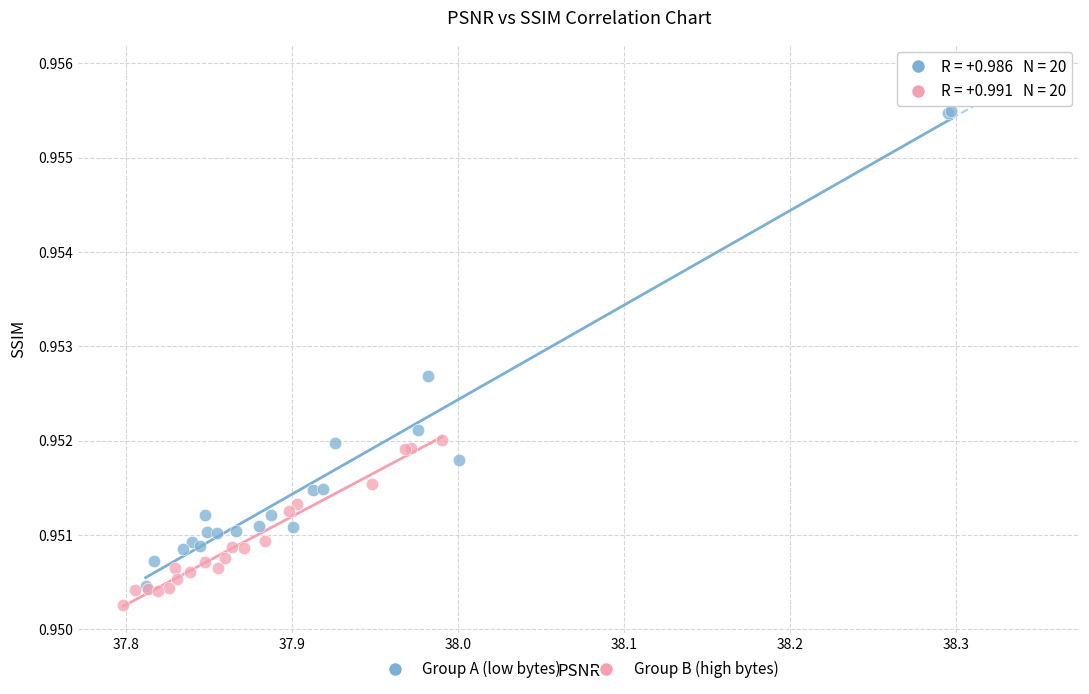

Which series has the widest spread of Y values?

Group A (low bytes)